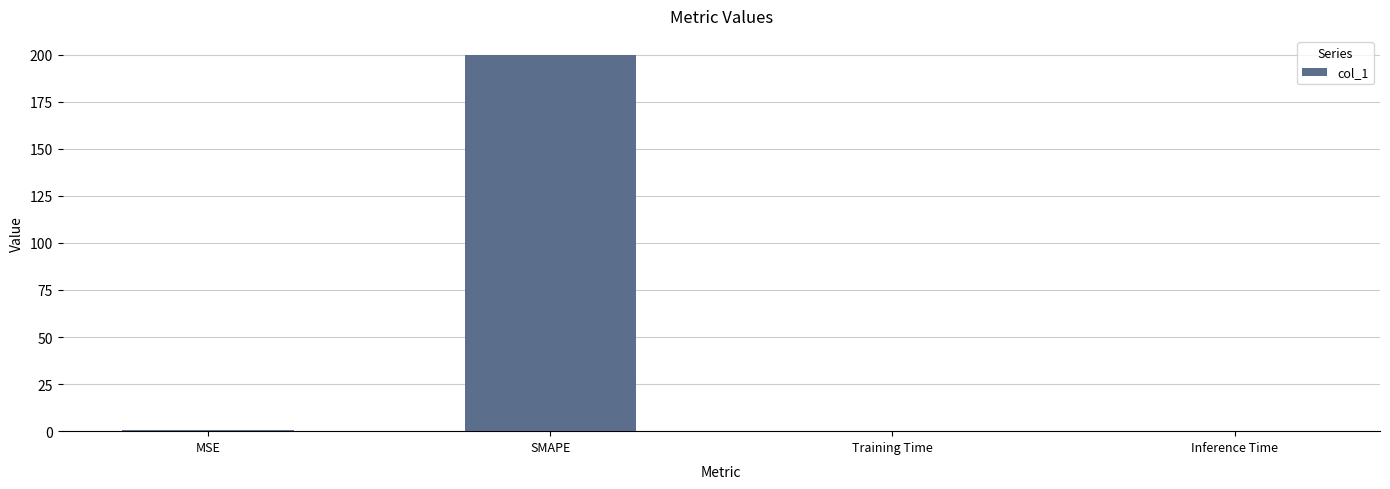

Which has a higher value, MSE or SMAPE?

SMAPE